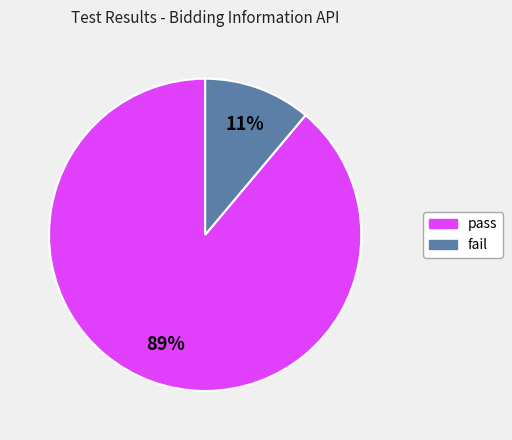

Is there a majority slice in this chart?

Yes